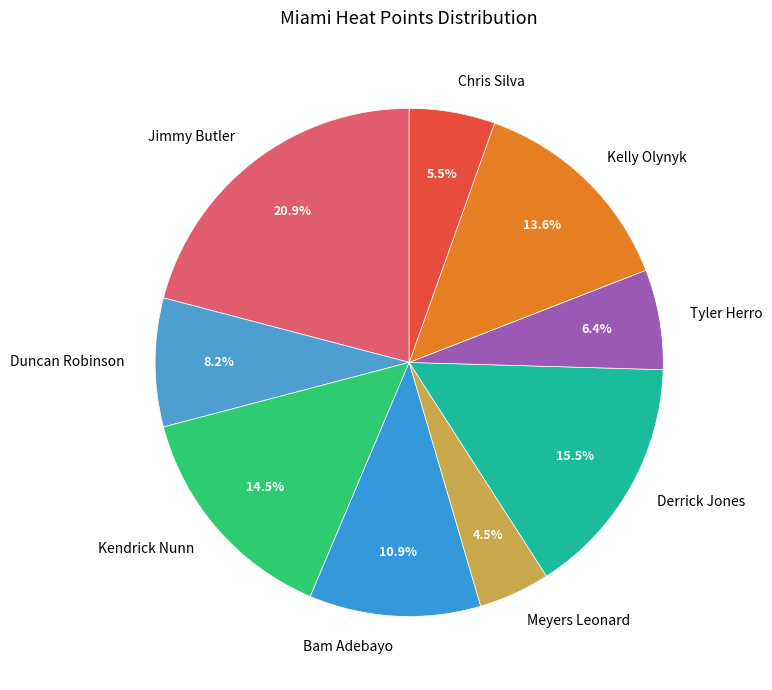

Count the number of slices in the pie.

9